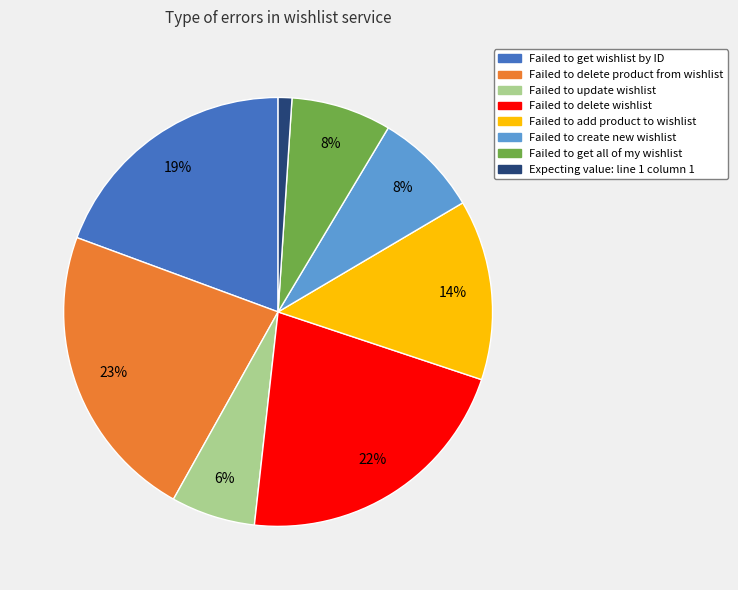

Is it true that Failed to get all of my wishlist is 8% of the pie?

True